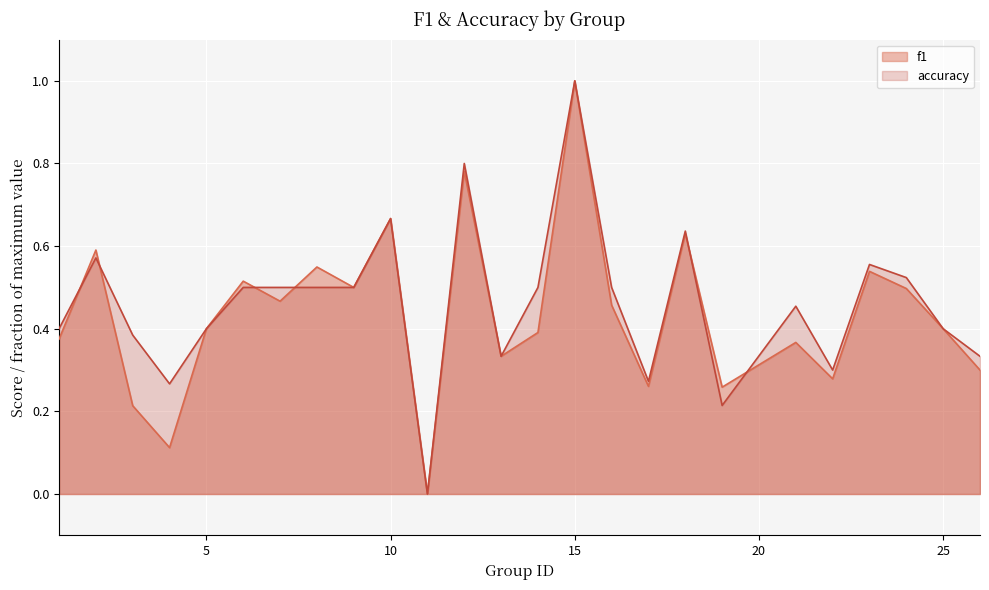

True or false: accuracy and f1 cross at least once.

True